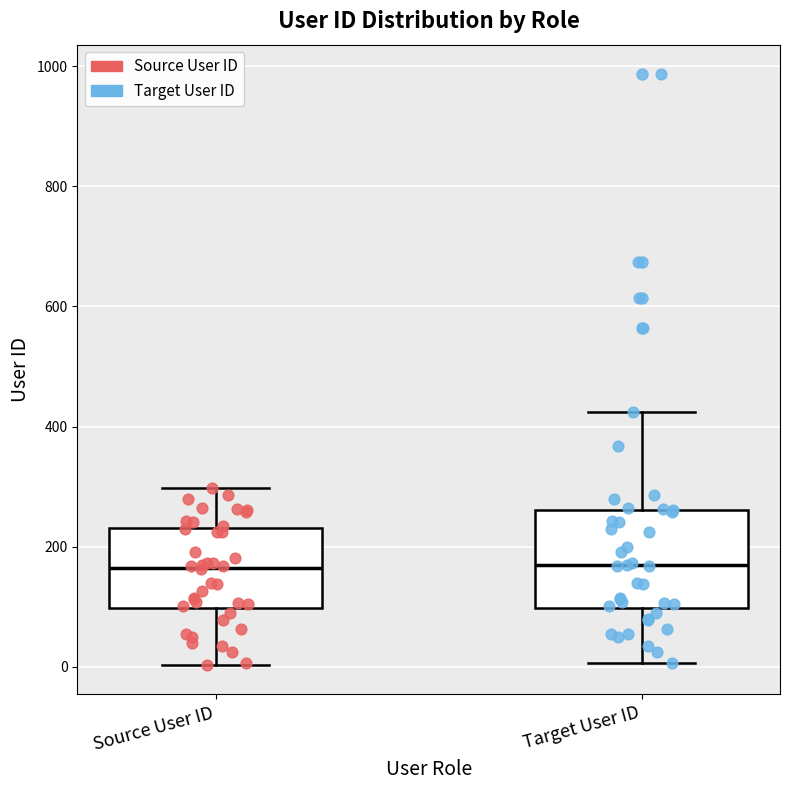

Where does the lower whisker of the box for Source User ID end on the y-axis? The values are not printed on the chart, so give them approximately, as read against the axis.

0